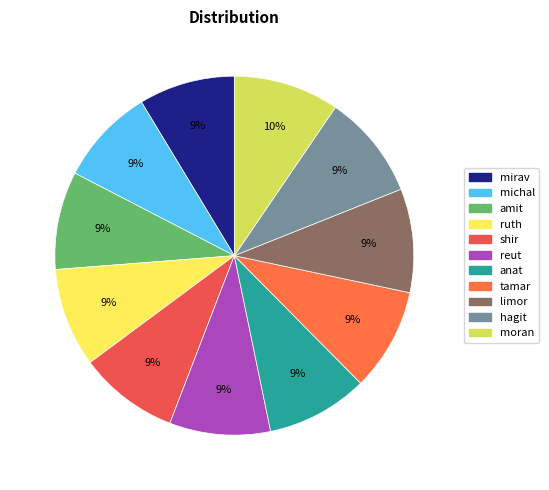

What percentage is the tamar slice, to the nearest percent?

9%